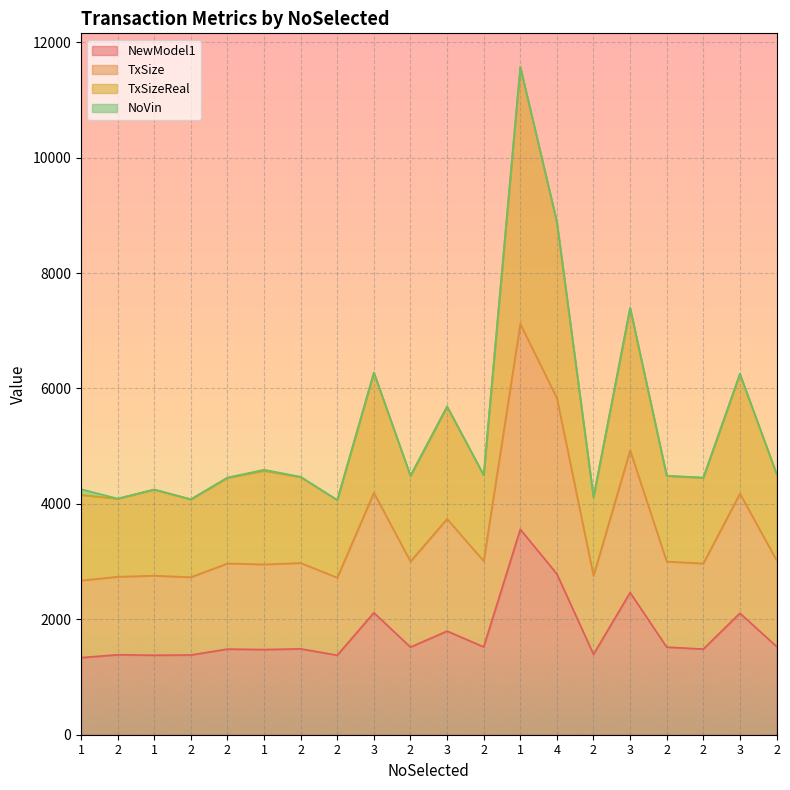

True or false: NewModel1 and TxSizeReal intersect in this chart.

False